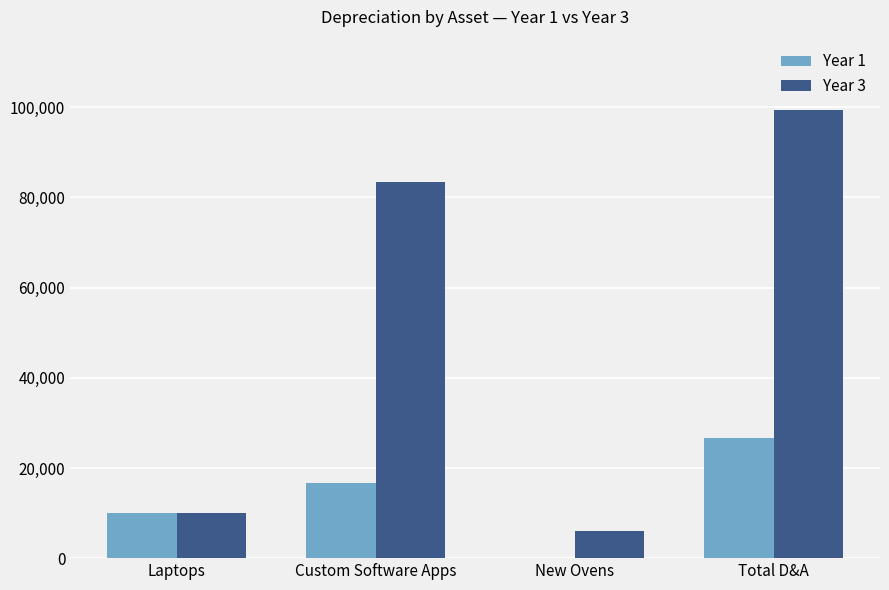

What is the maximum value shown in the chart?

99333.3